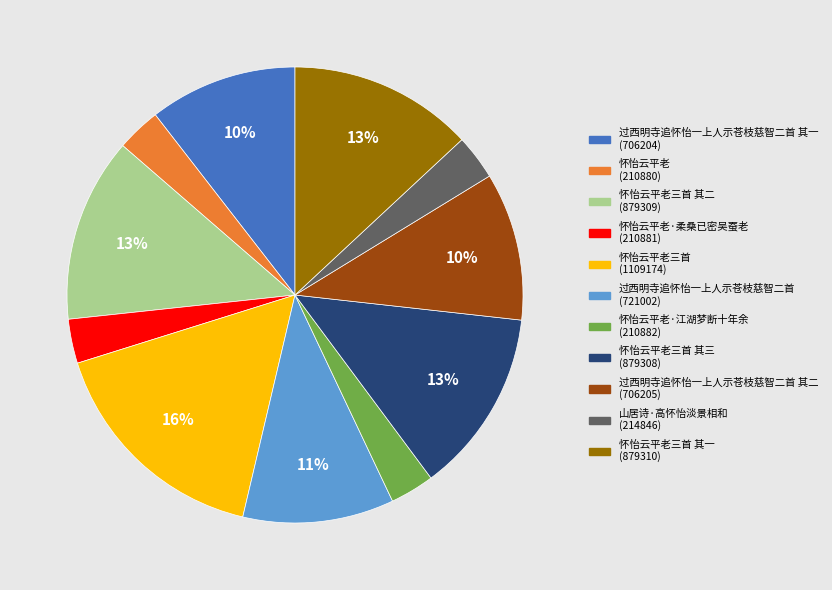

How many segments does this pie chart have?

11